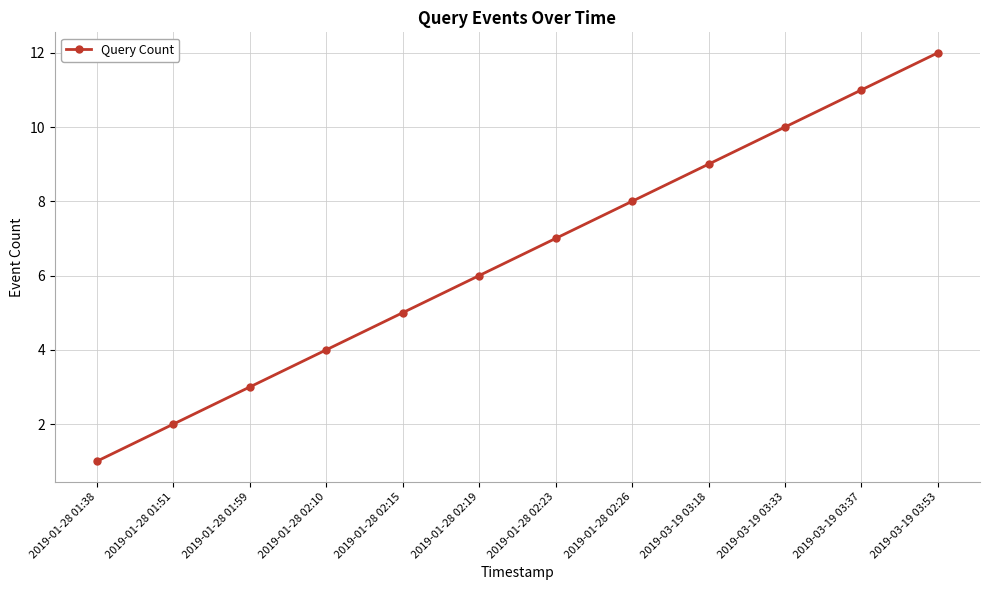

Which category has the lowest value across all series?

2019-01-28 01:38